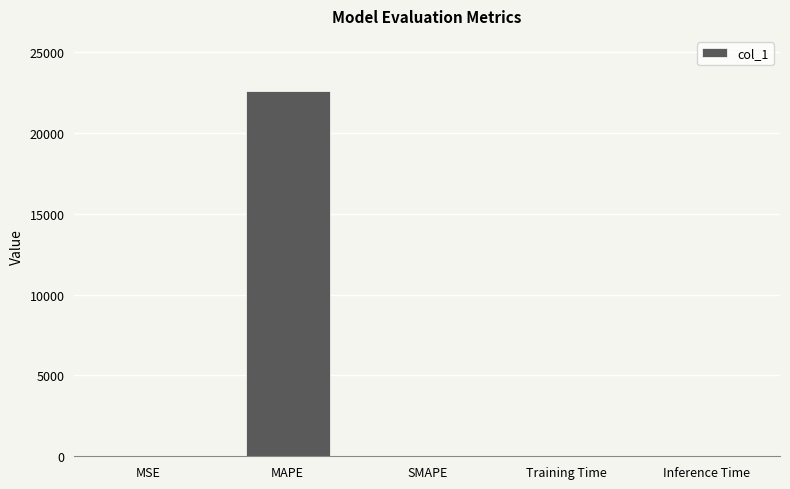

At which category does the chart reach its peak across all series?

MAPE